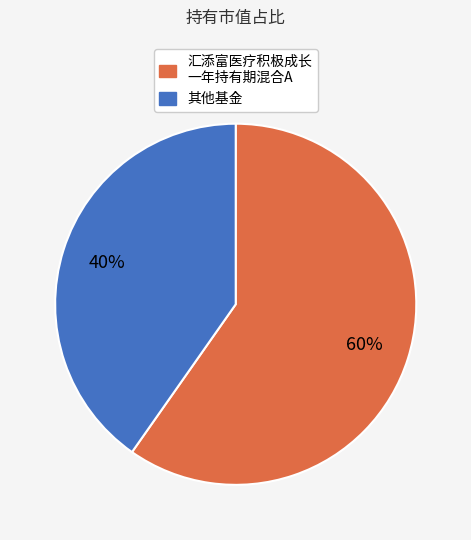

How many segments does this pie chart have?

2